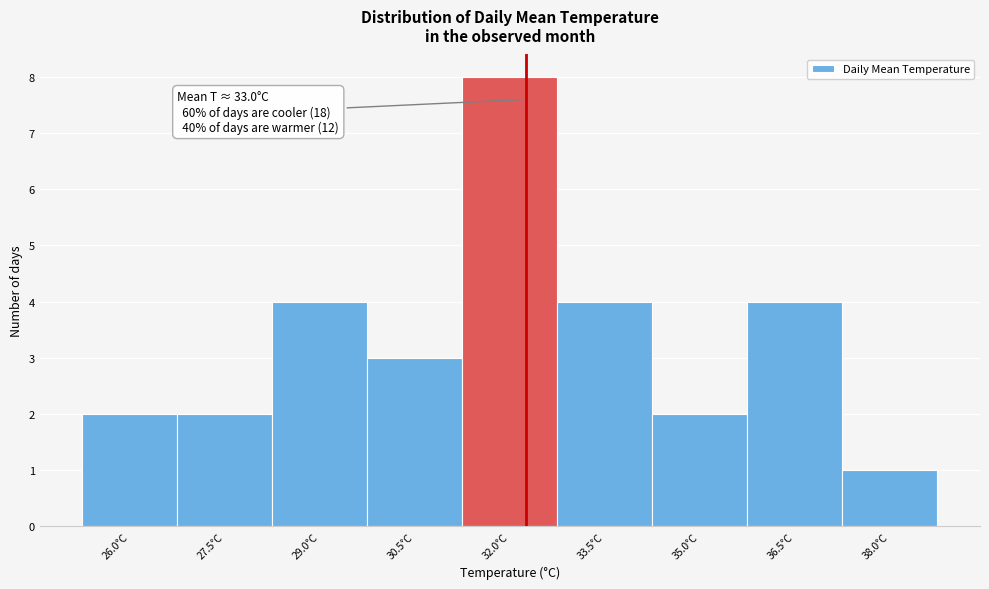

Reading right to left, list all the values displayed in this chart.

1	4	2	4	8	3	4	2	2